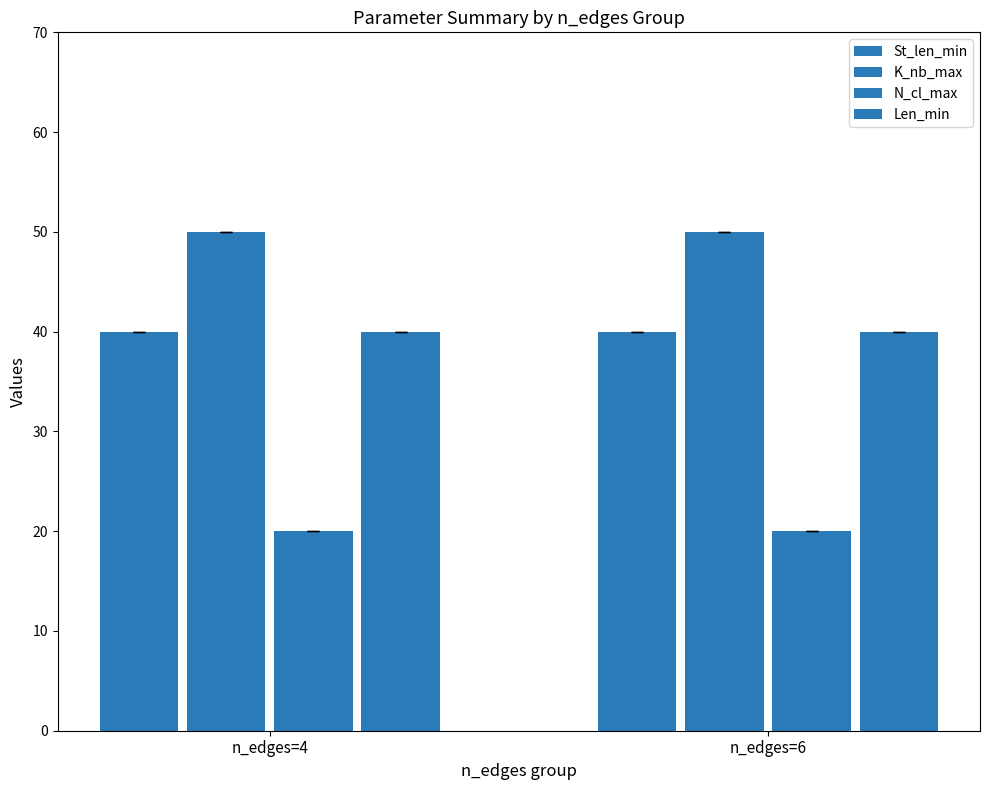

Reading left to right, transcribe all the data shown in this chart.

St_len_min: n_edges=4=40	n_edges=6=40
K_nb_max: n_edges=4=50	n_edges=6=50
N_cl_max: n_edges=4=20	n_edges=6=20
Len_min: n_edges=4=40	n_edges=6=40